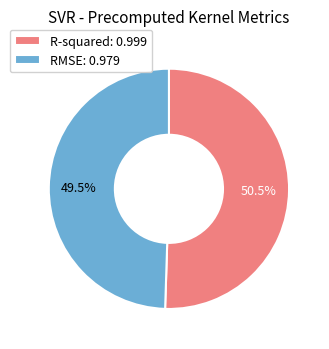

Is RMSE: 0.979 the majority of the pie?

No